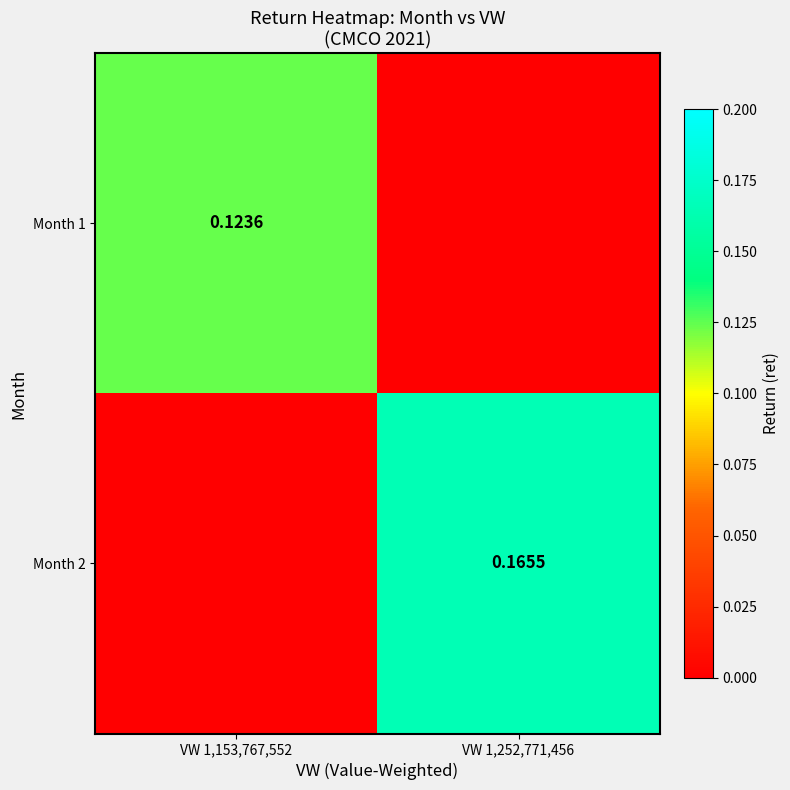

Rank the categories by Month 1 value from highest to lowest.

VW 1,153,767,552, VW 1,252,771,456